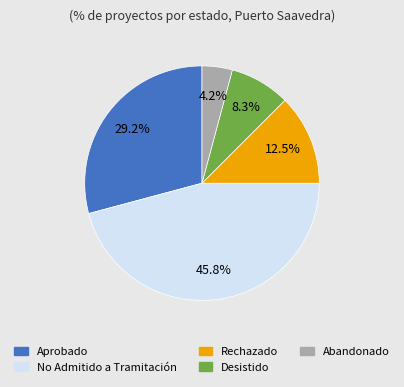

Between Rechazado and Aprobado, which is larger?

Aprobado